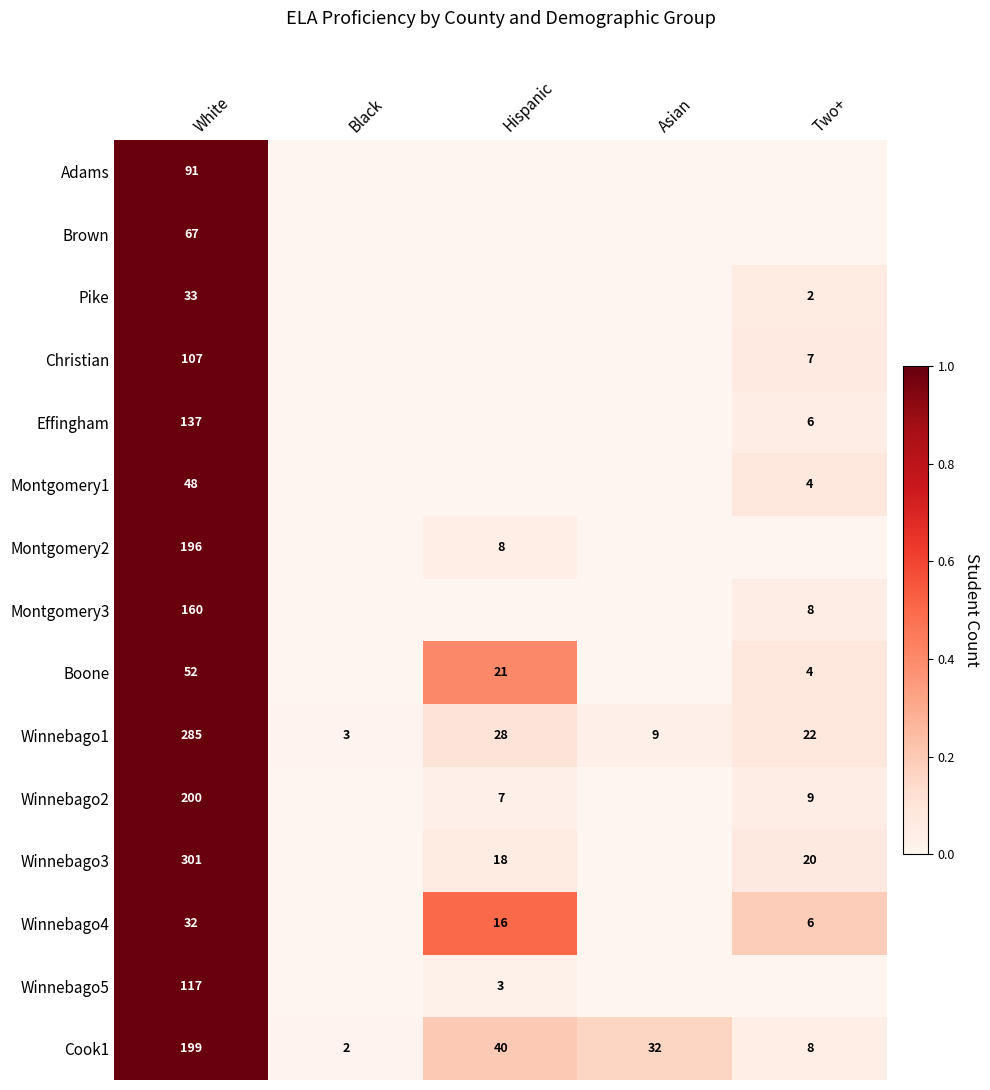

What is the difference between the highest and lowest values at White?

269